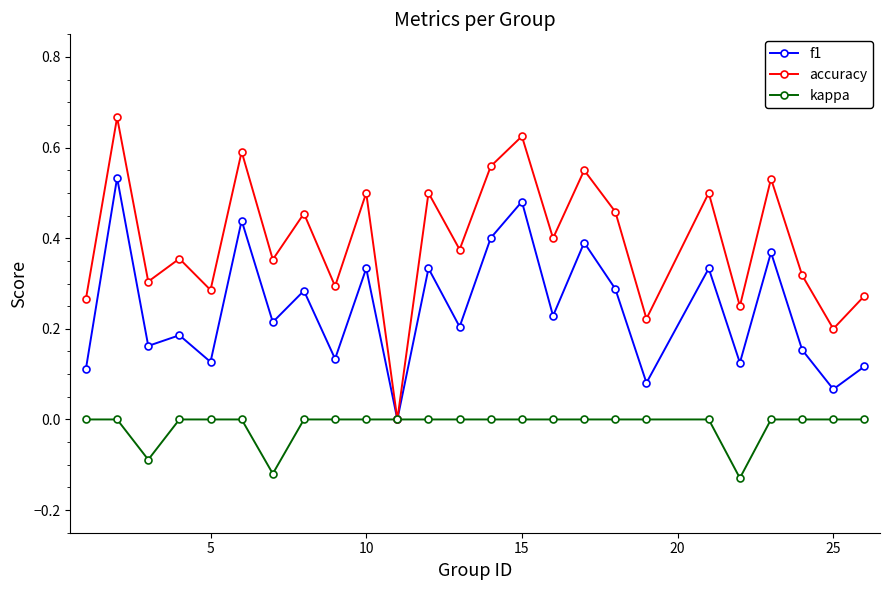

Which series has the widest spread of values?

accuracy